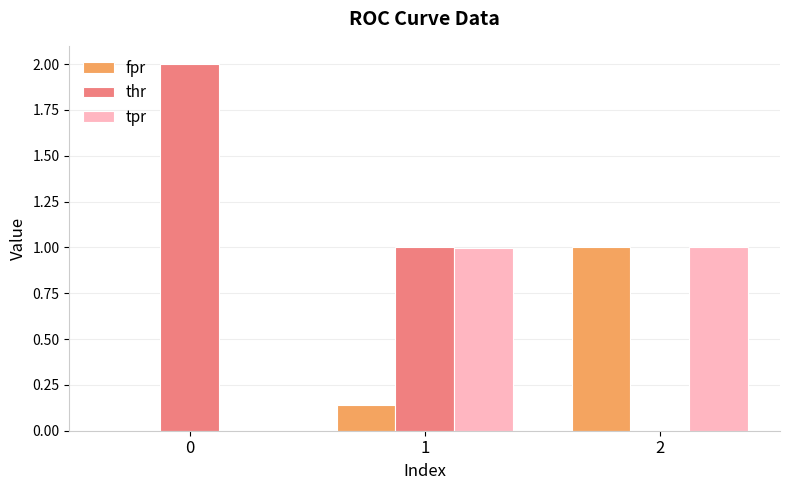

Count the number of categories in the chart.

3